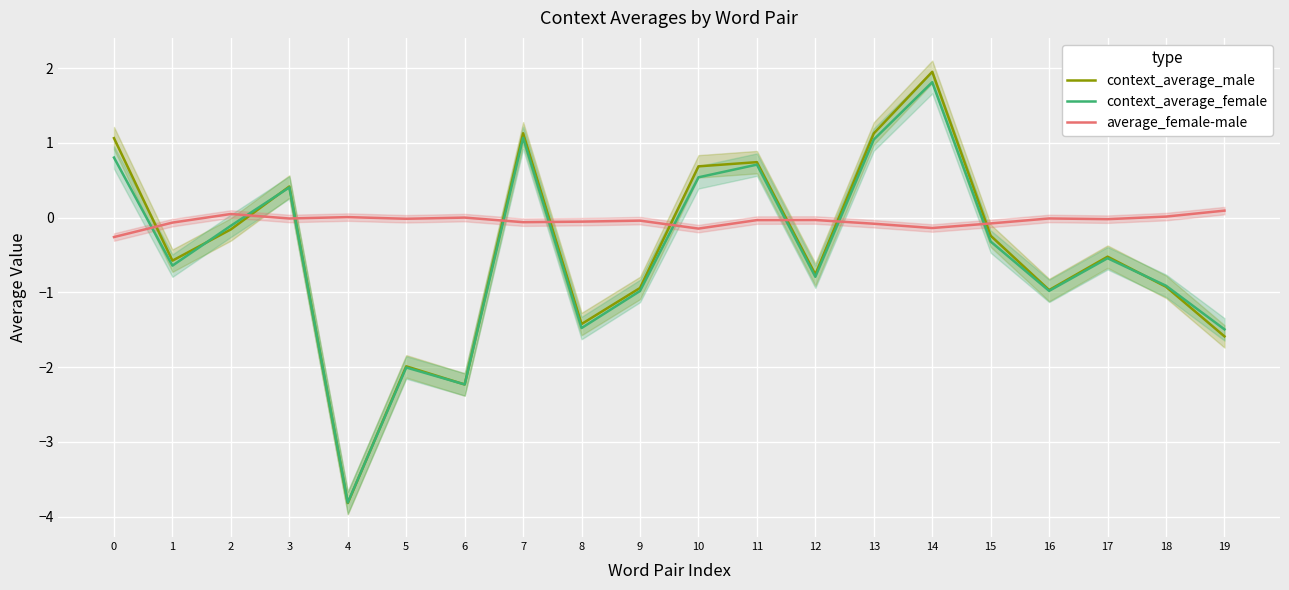

Is this an area chart (filled region under the line)?

No